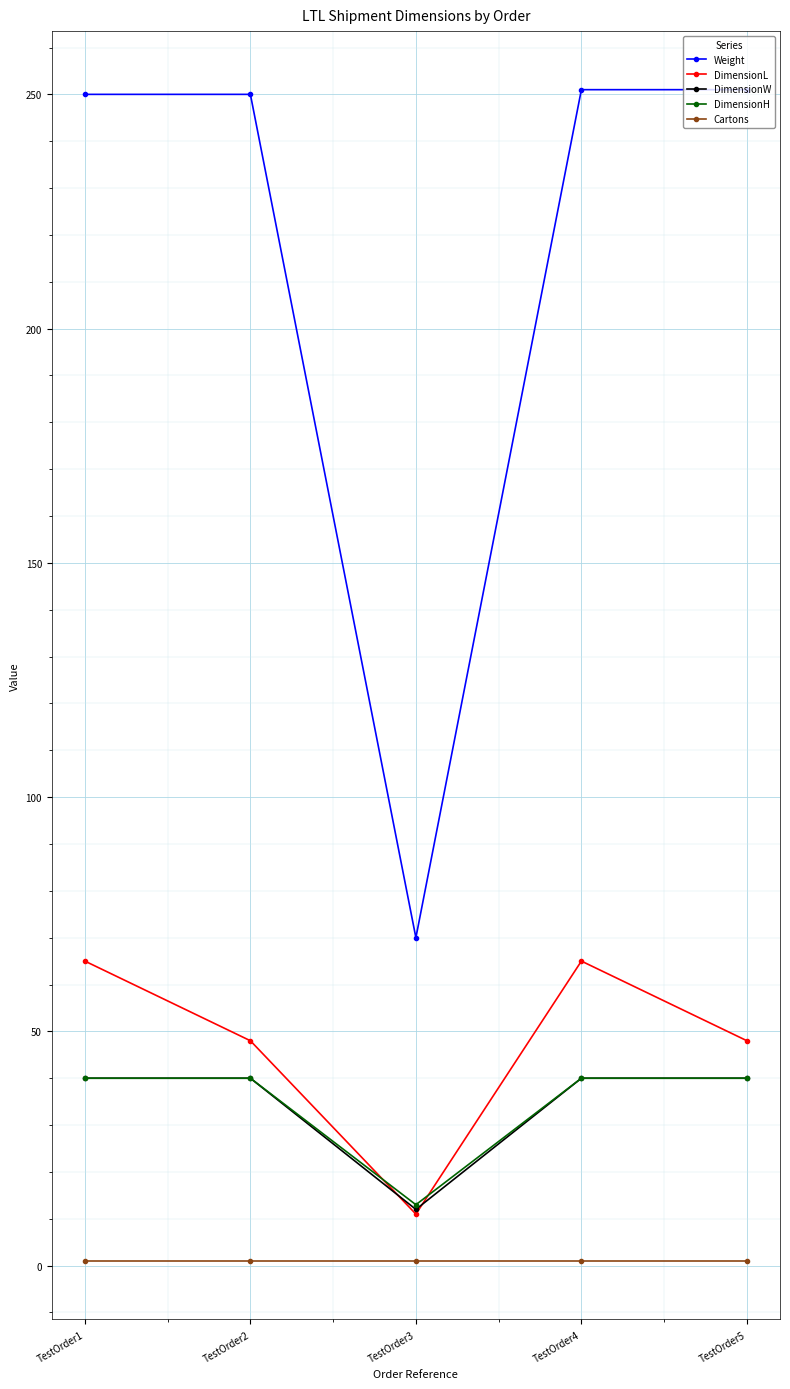

Is it true that DimensionL equals 67 at TestOrder5?

False